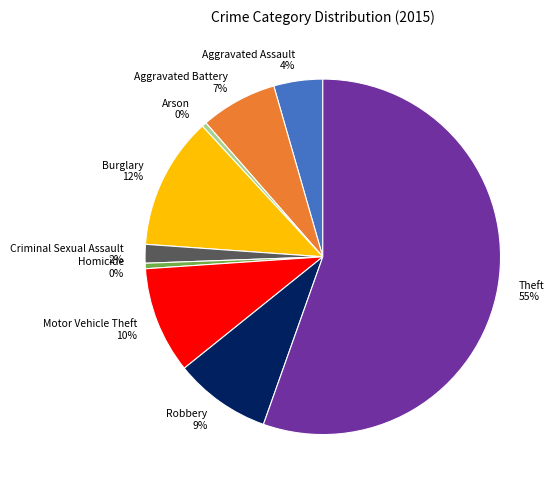

The Motor Vehicle Theft slice represents 10% of the pie. True or false?

True